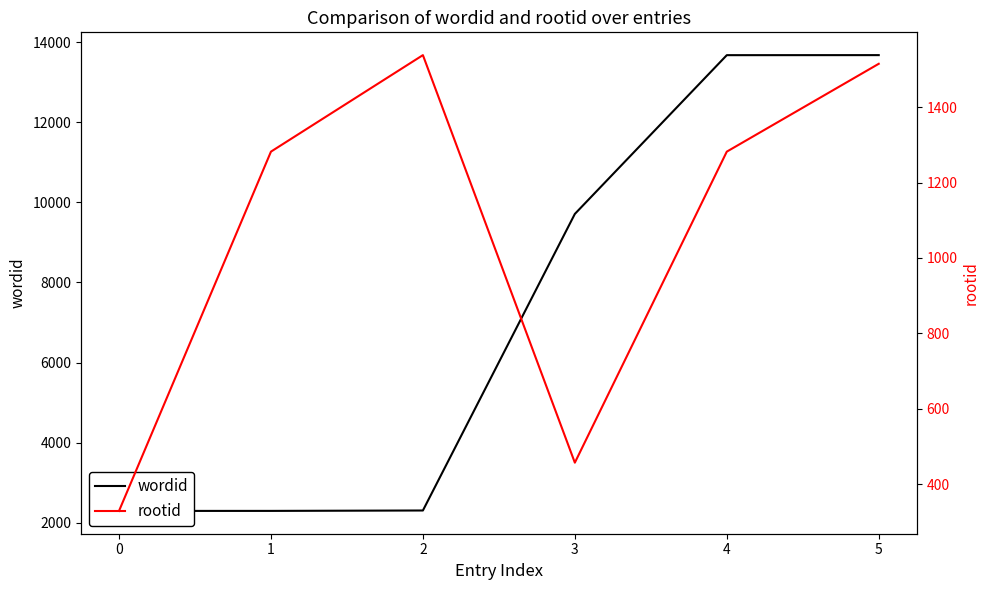

At which category does the chart reach its peak across all series?

5